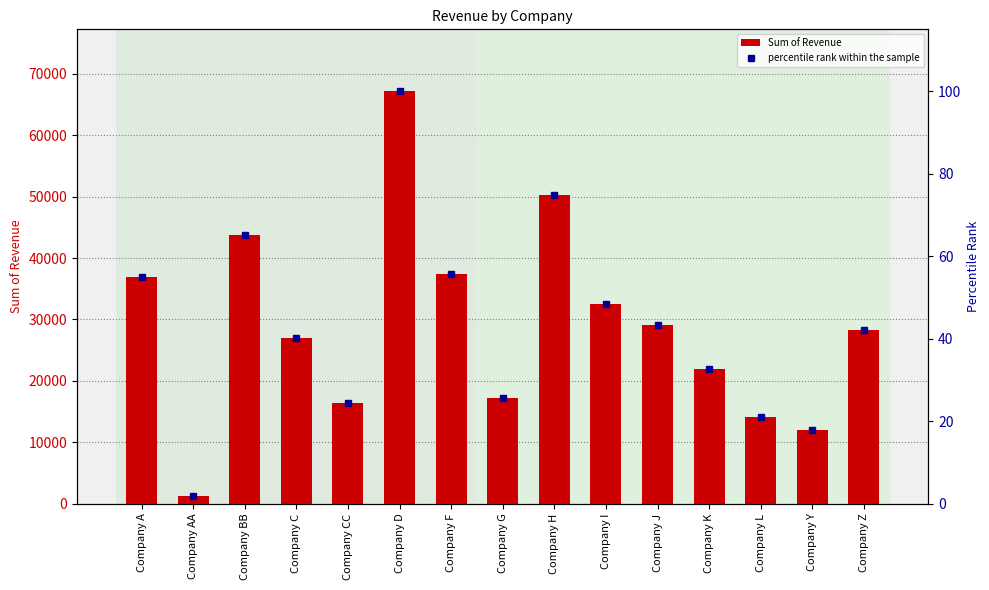

At which category does the chart reach its minimum across all series?

Company AA